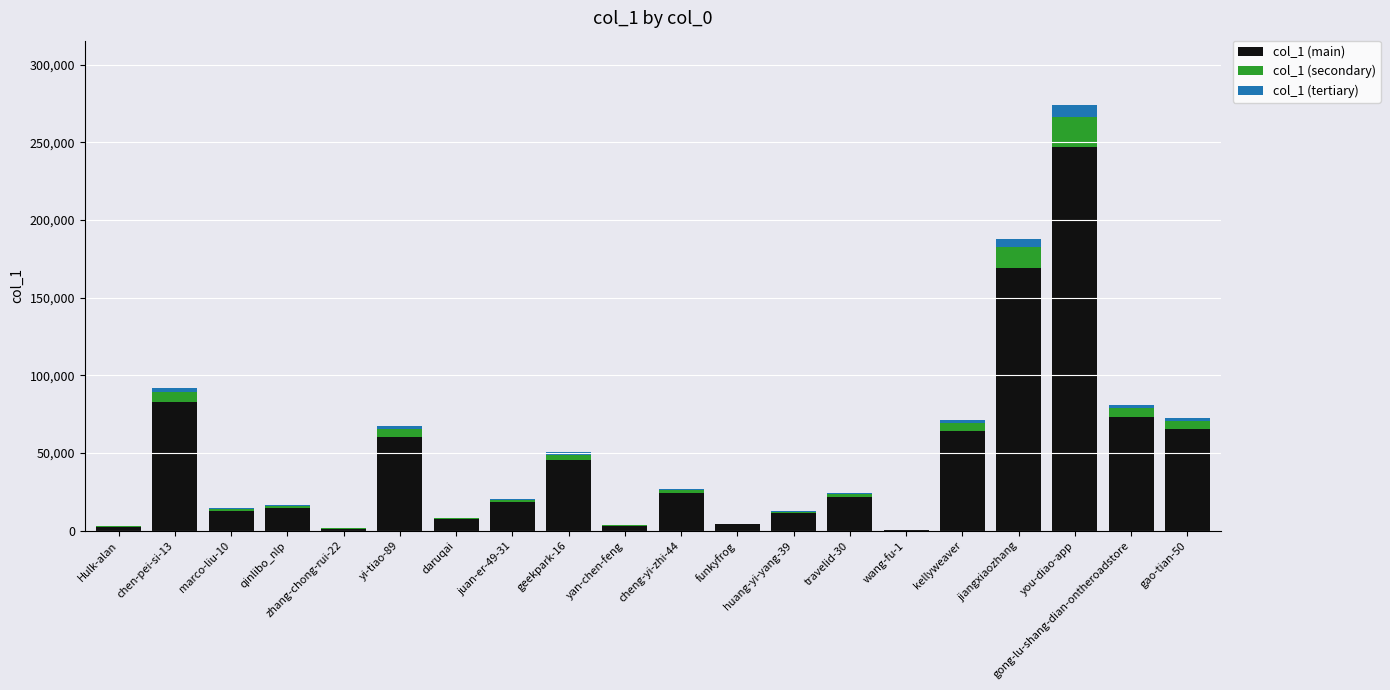

What is the total value across all series at you-diao-app?

274317.0